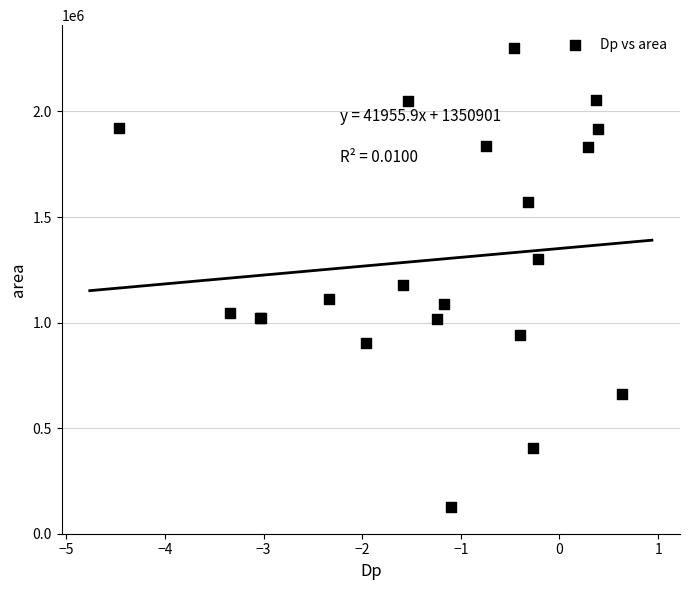

What Y value in the scatter plot is closest to 1214375?

1178750